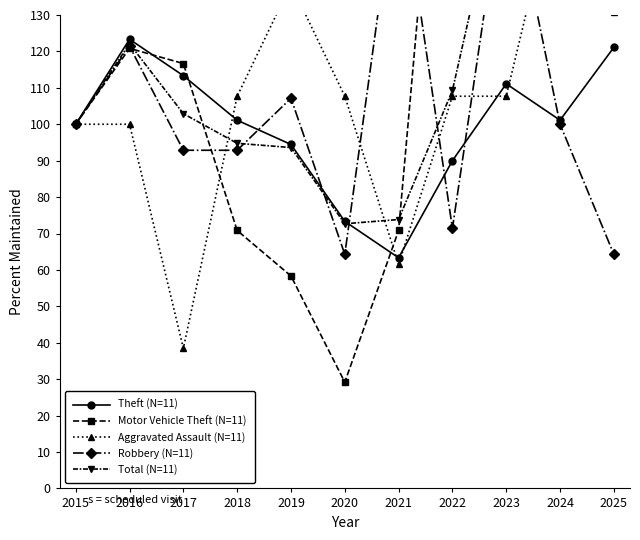

What is the value of the Robbery (N=11) point at the 5th from the left?

107.1